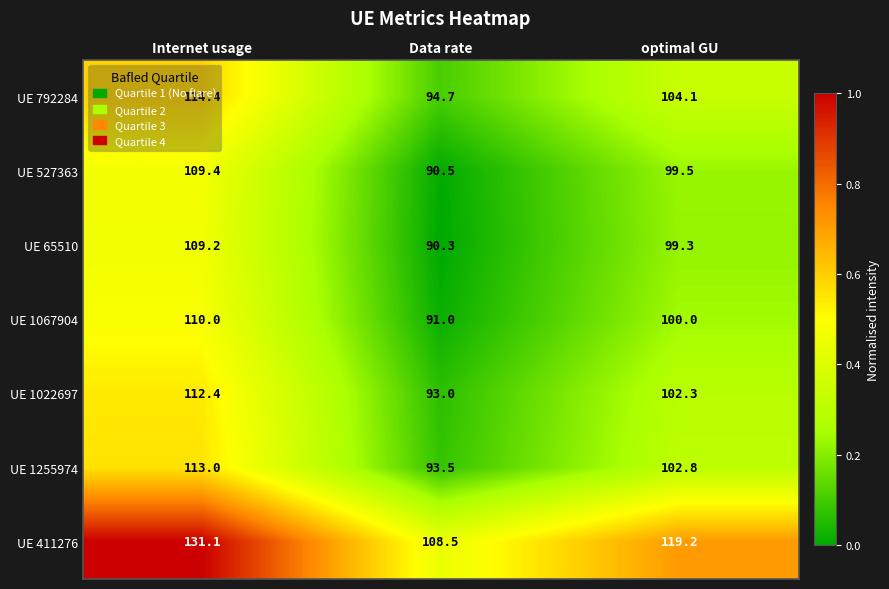

At which category does the chart reach its peak across all series?

Internet usage